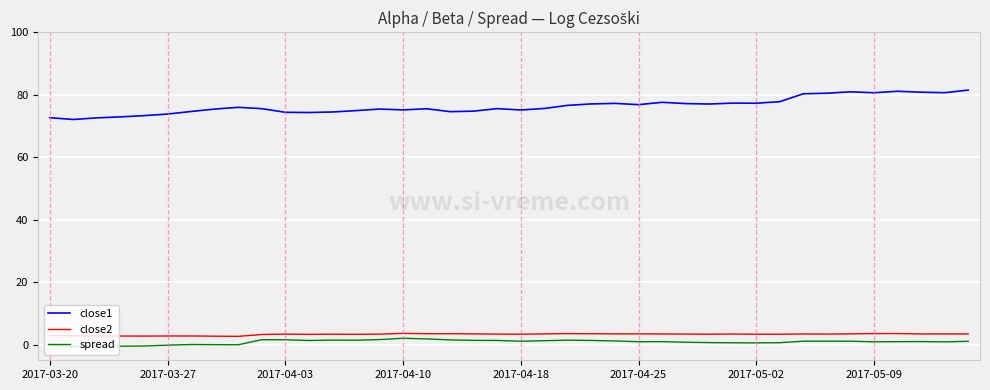

True or false: close2 has more than 0 interior local peaks.

True